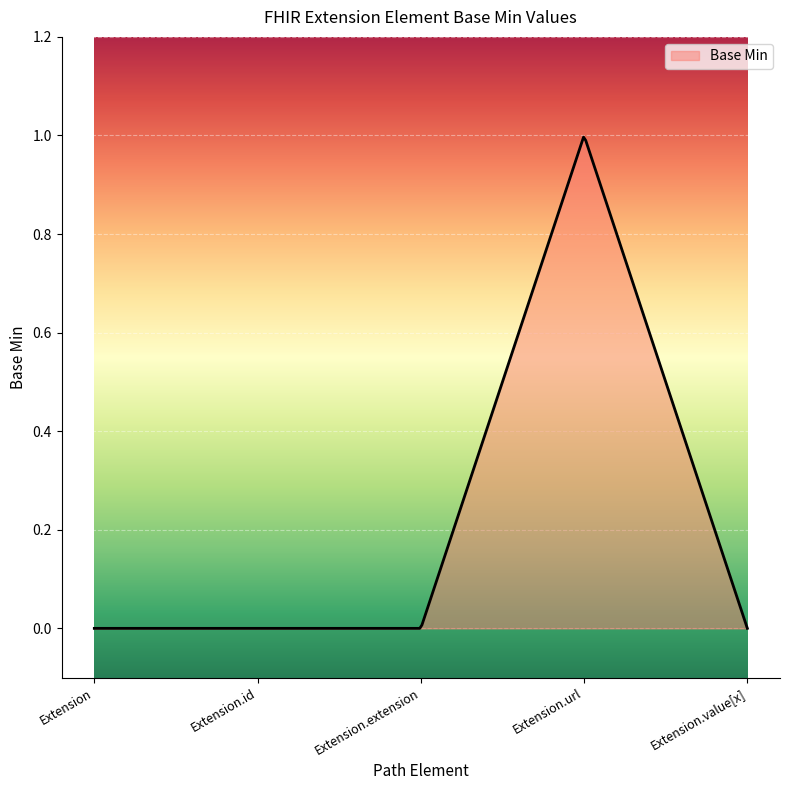

Which category has the highest value across all series?

Extension.url